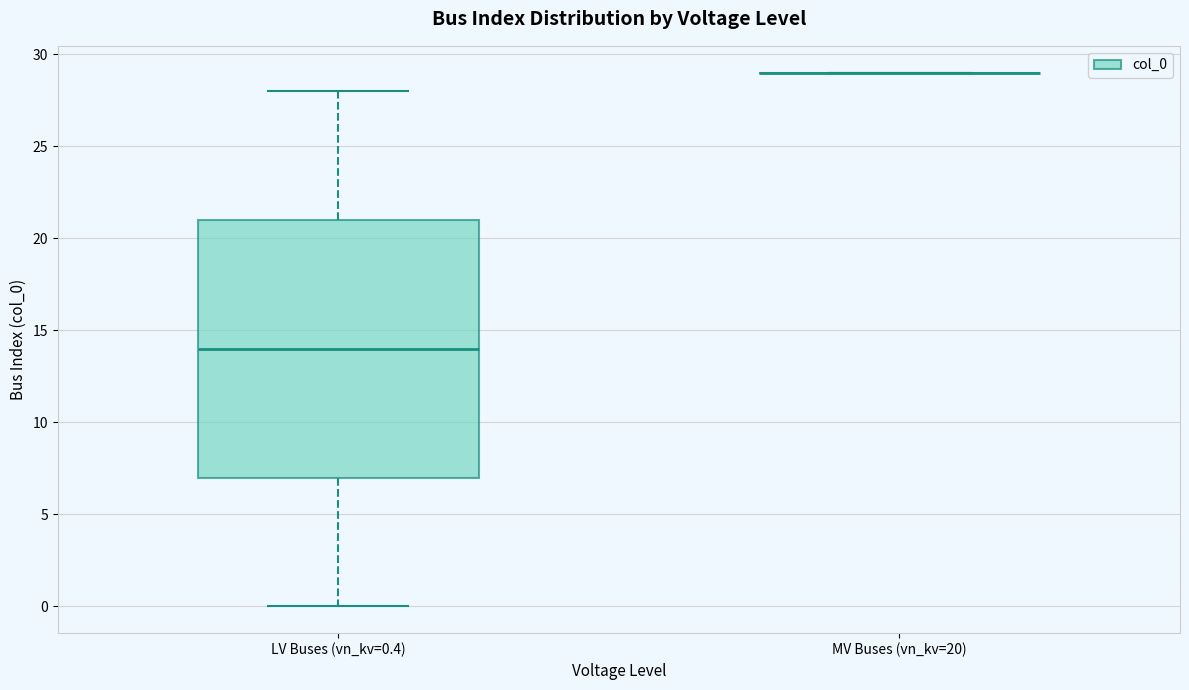

Reading left to right, transcribe this box plot: for each box, give where its median line is, the range the box spans, and where its two whiskers end, as read against the y-axis. The values are not printed on the chart, so give them approximately, as read against the axis.

LV Buses (vn_kv=0.4): median 14, box 7 to 21, whiskers 0 to 28
MV Buses (vn_kv=20): box collapsed to a line at 29, whiskers 29 to 29